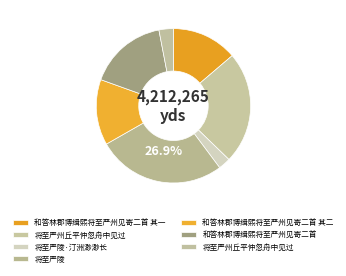

Does any single category account for the majority?

No